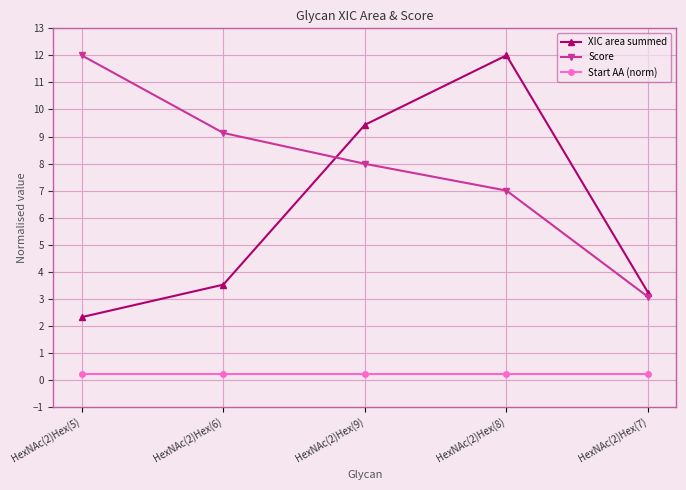

What is the lowest value of the Score series?

3.1